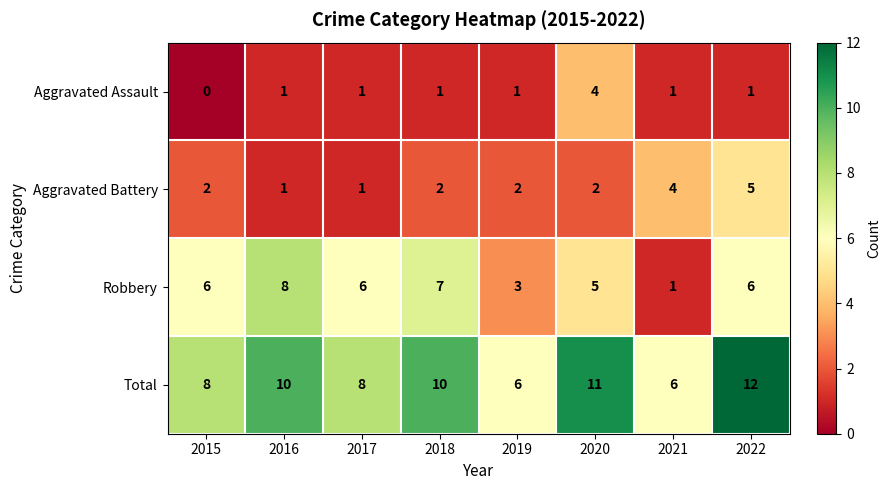

At how many categories does at least one series exceed 7?

6